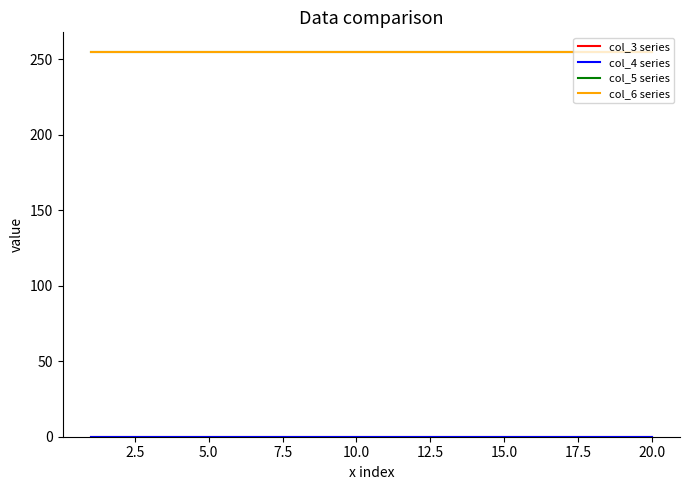

Which series has the largest total across all categories?

col_5 series